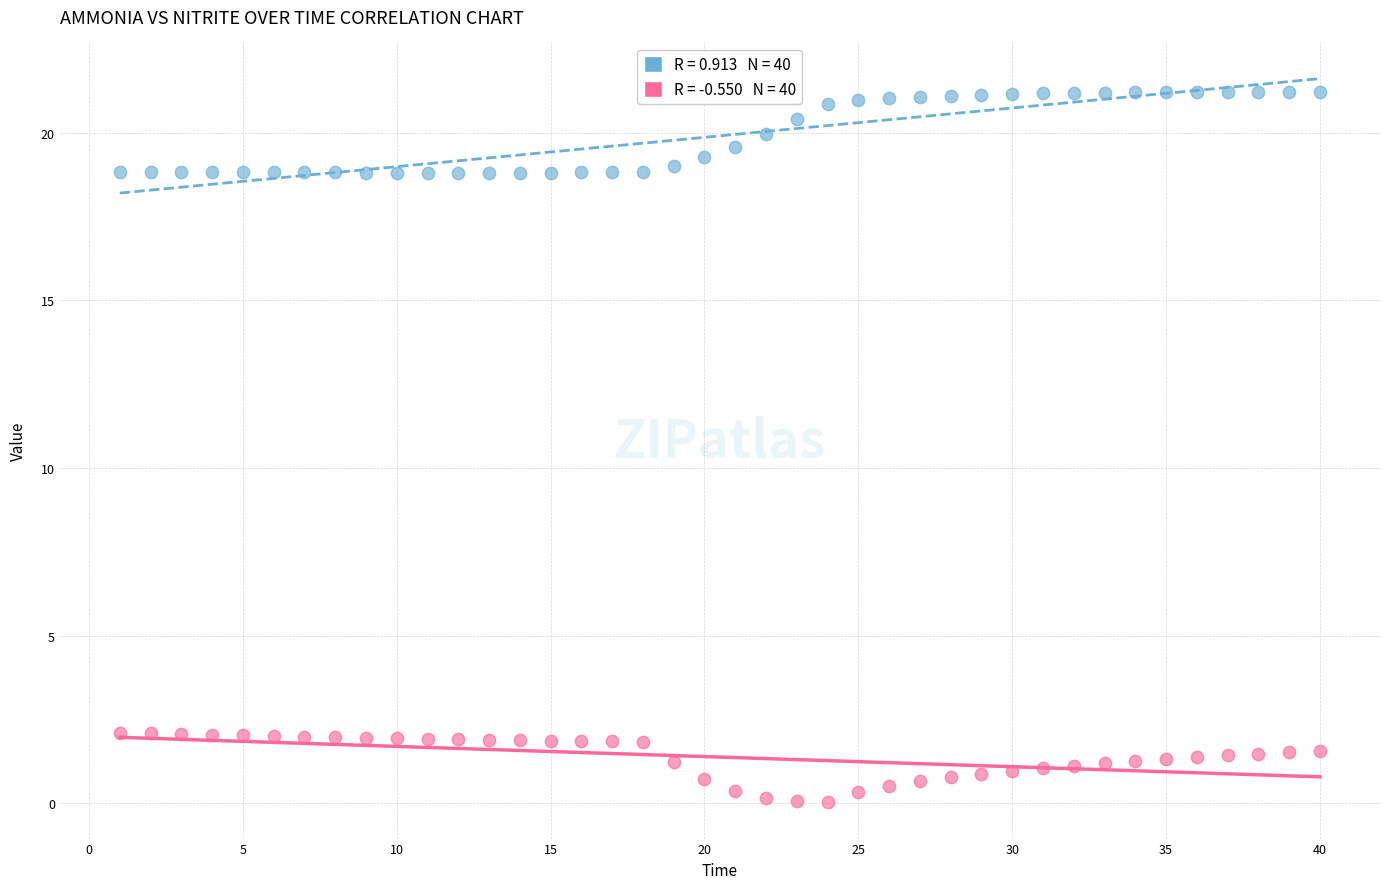

Across all data points, what is the range of Y values (max minus min)?

21.2